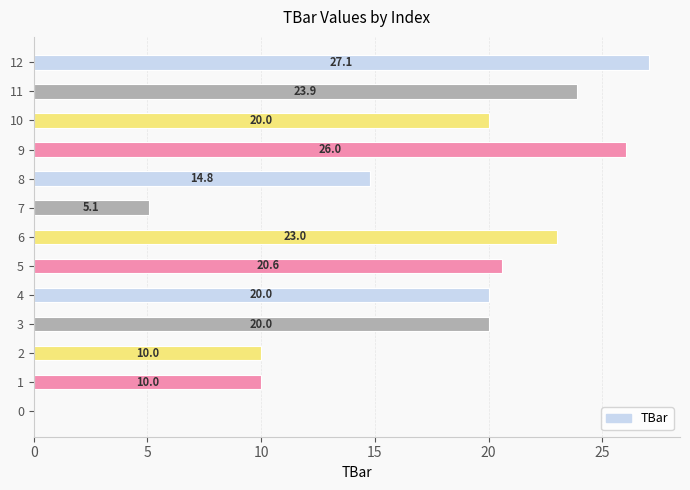

At which label is the value closest to 13?

8